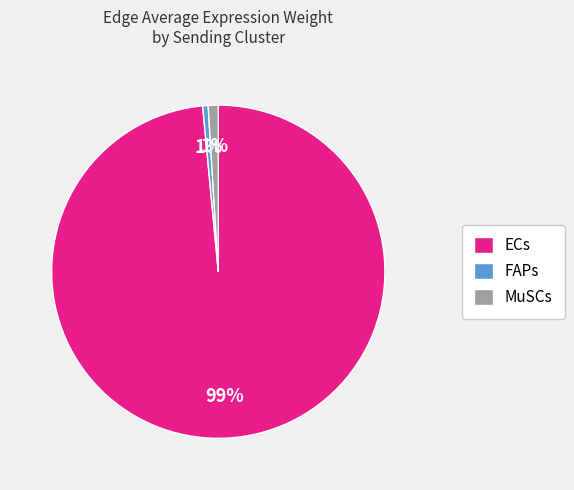

The MuSCs slice represents 15% of the pie. True or false?

False